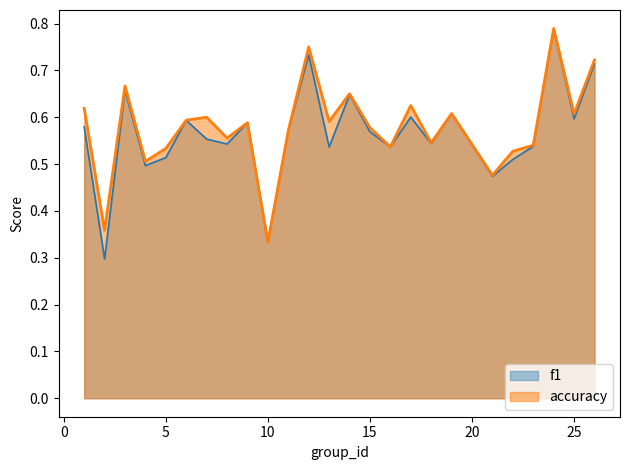

What is the difference between the second highest and minimum values in the f1 series?

0.4